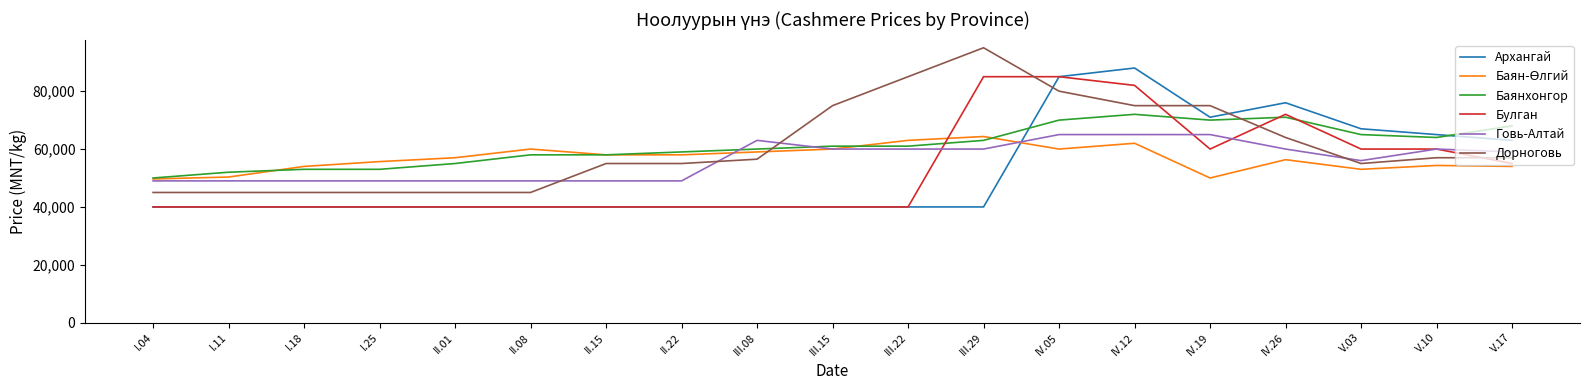

How many categories are shown in the chart?

19